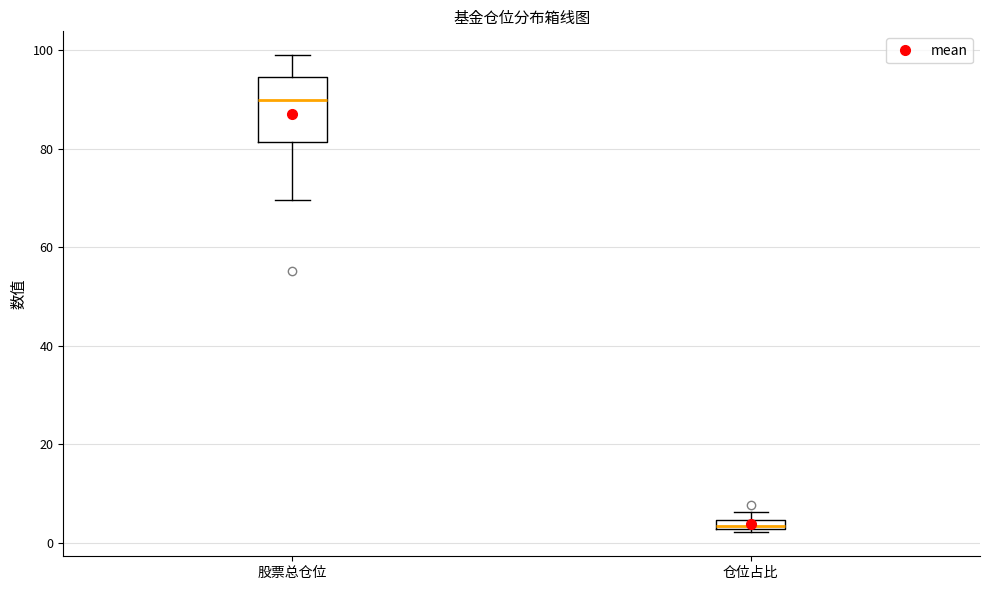

Where does the median line of the box for 股票总仓位 sit on the y-axis? The values are not printed on the chart, so give them approximately, as read against the axis.

90